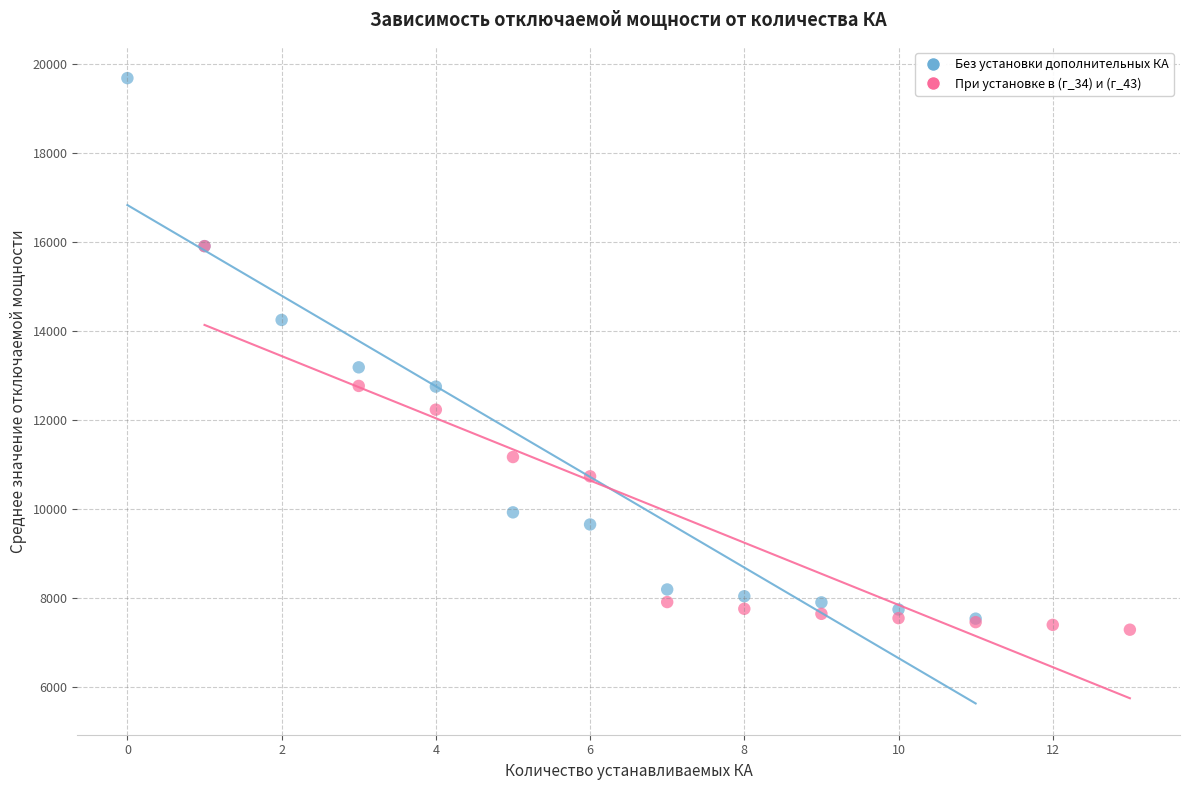

Which series reaches the maximum Y coordinate?

Без установки дополнительных КА